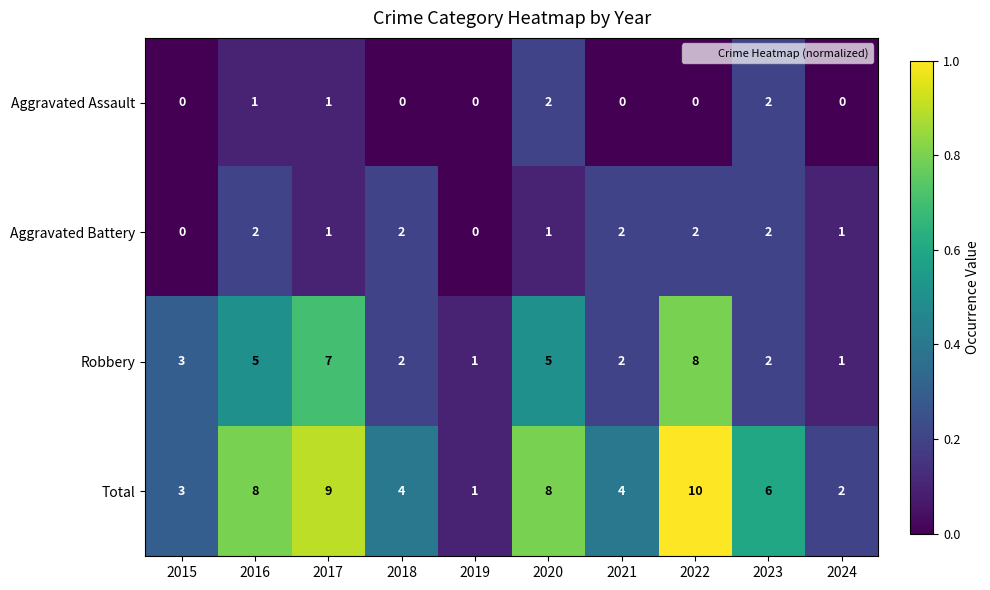

At which label is Robbery closest to 4?

2015